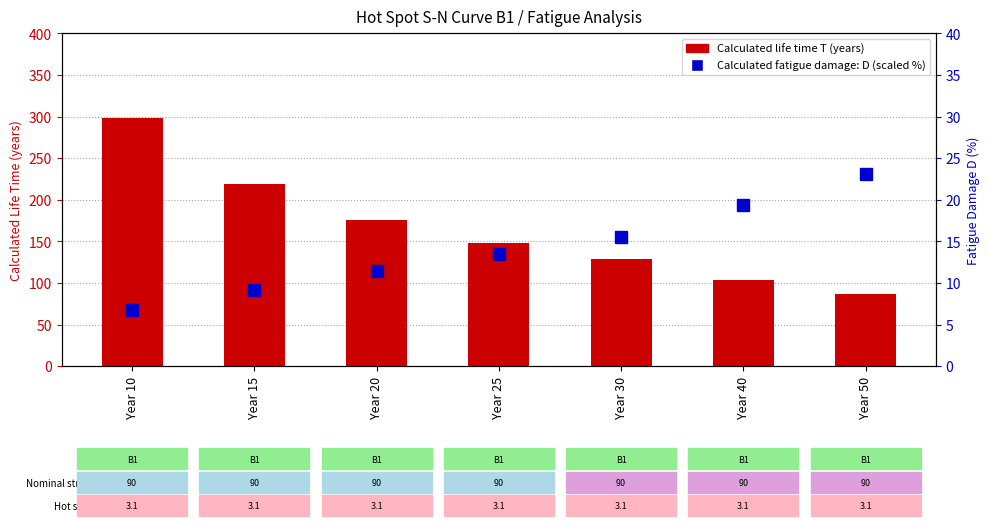

What is the difference between the maximum and minimum values in the Calculated life time T (years) series?

211.5